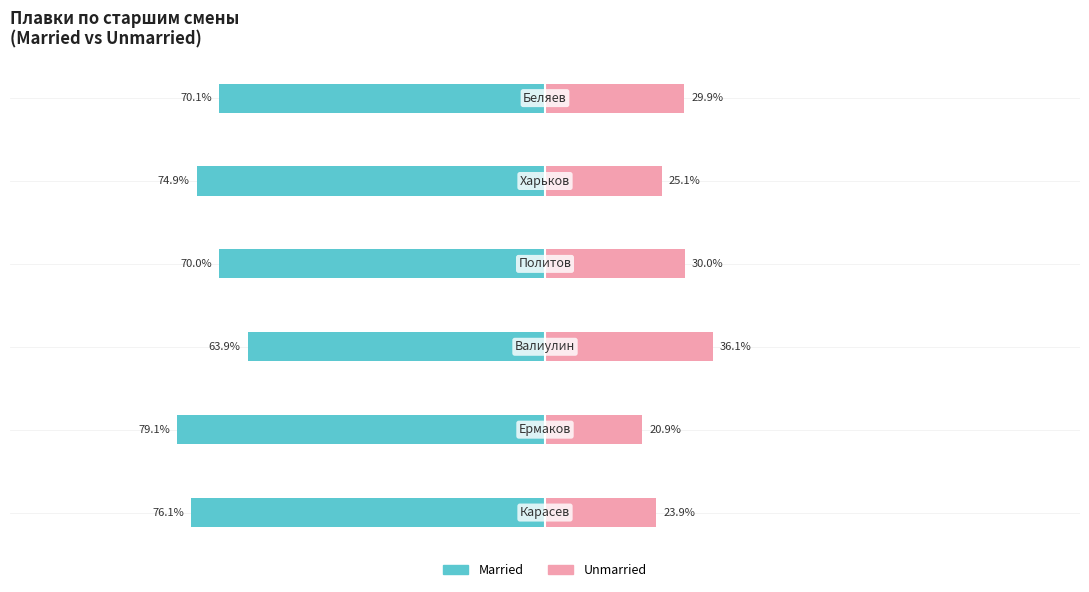

Between 2 and 4, which series saw the biggest shift?

Married